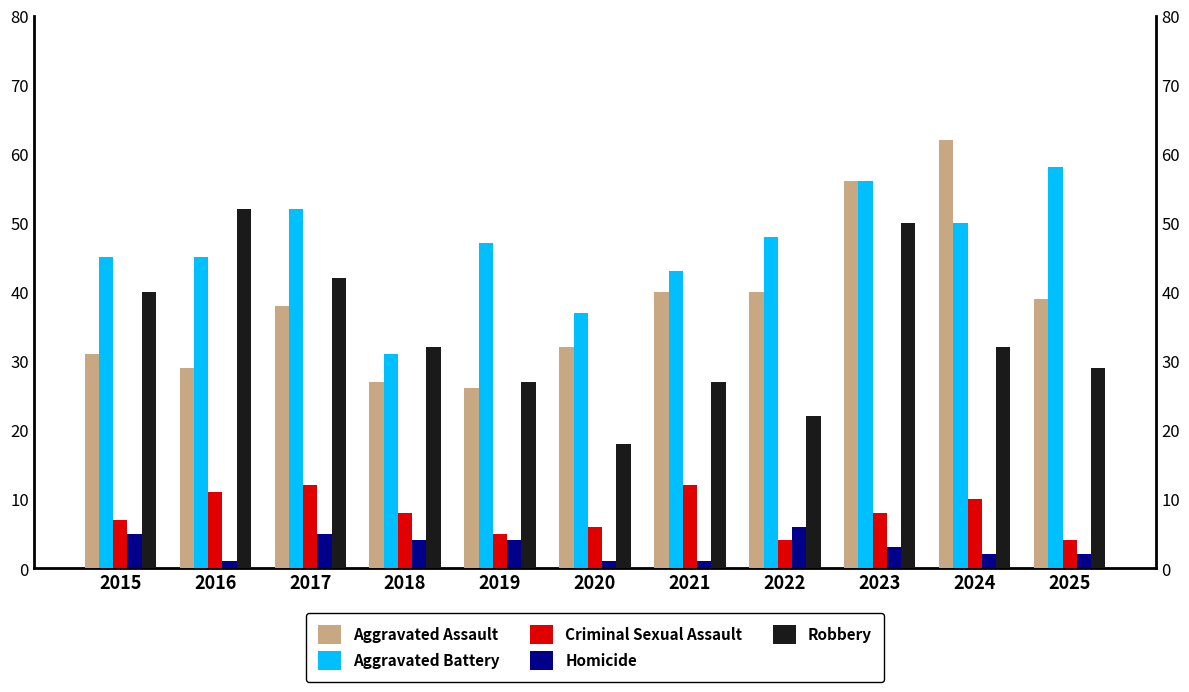

What is the sum of the Criminal Sexual Assault values at 2024 and 2015?

17